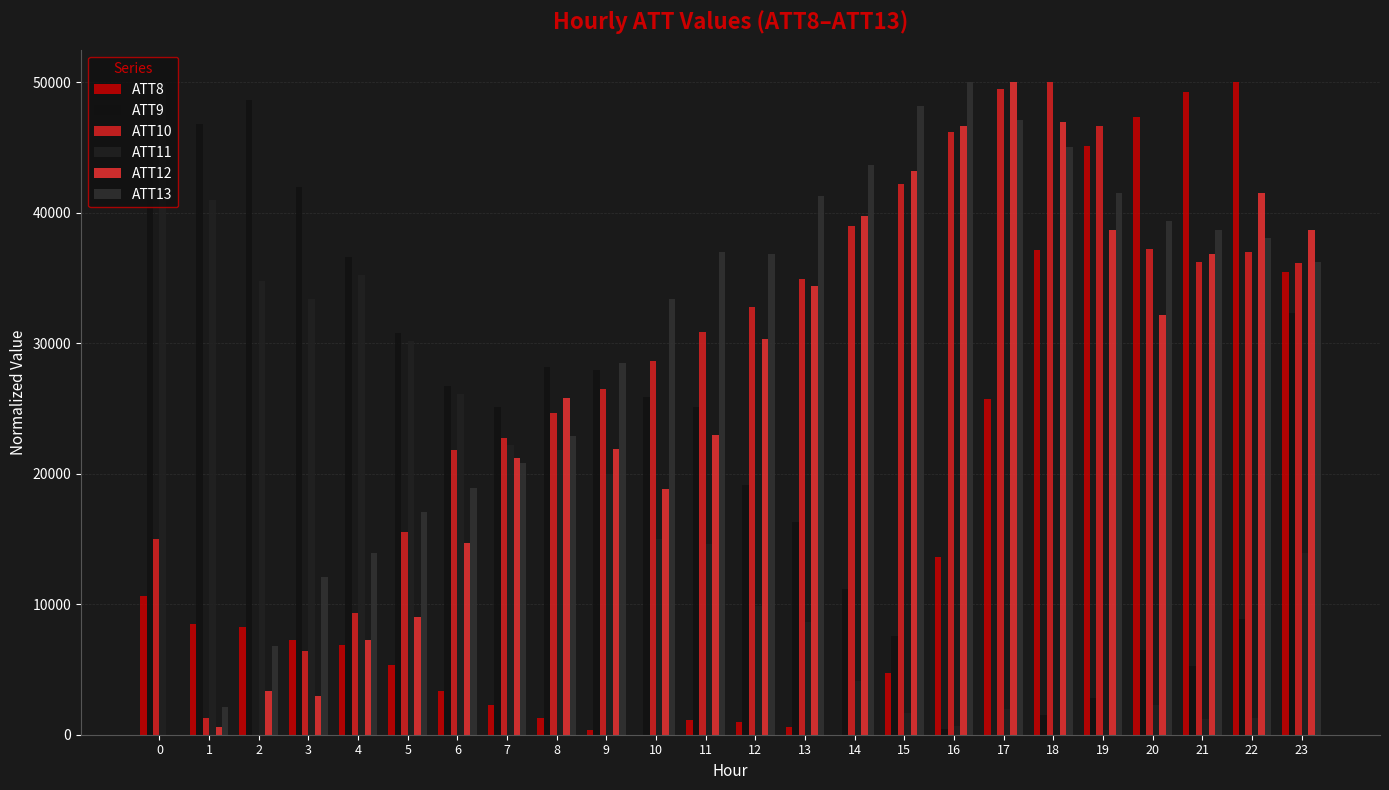

How many positive values does the ATT12 series have?

23